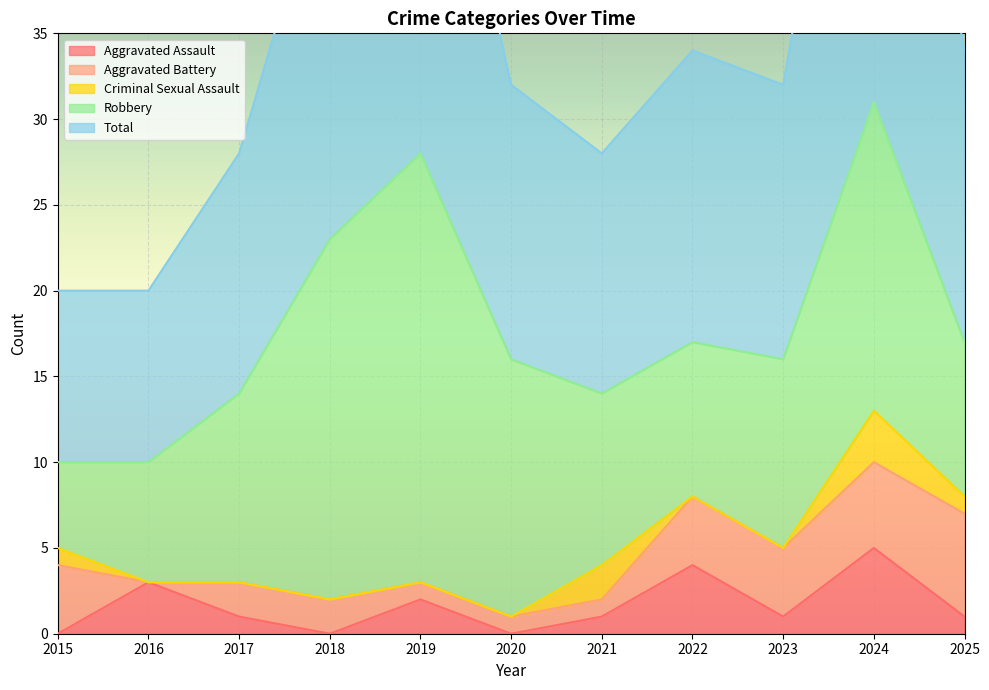

Where does the Robbery series first go above 11?

2018